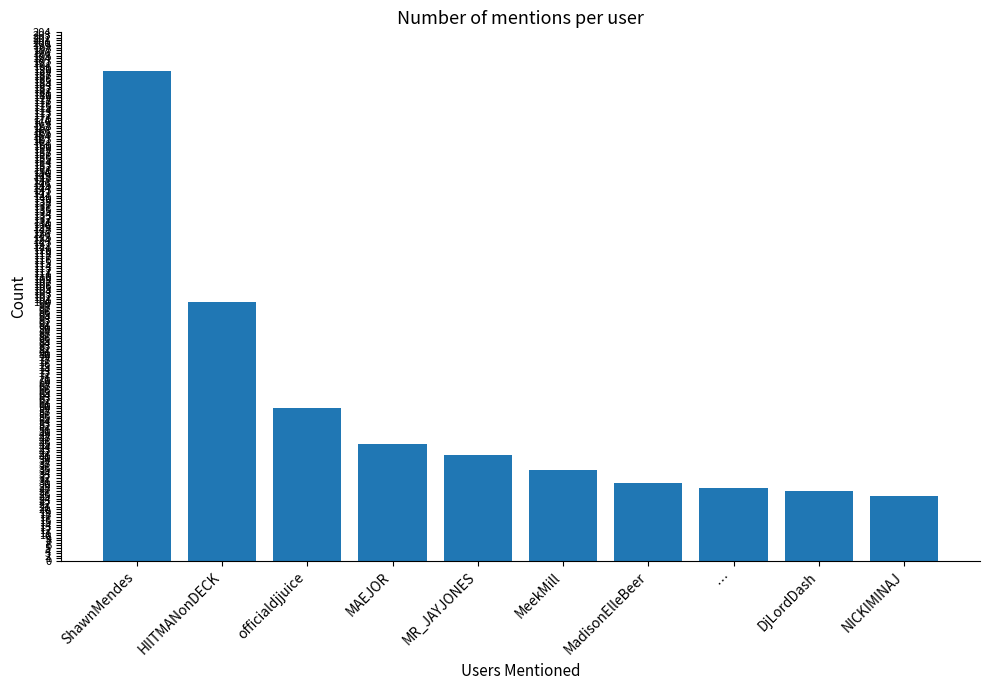

What is the change in value from ShawnMendes to HIITMANonDECK?

-89